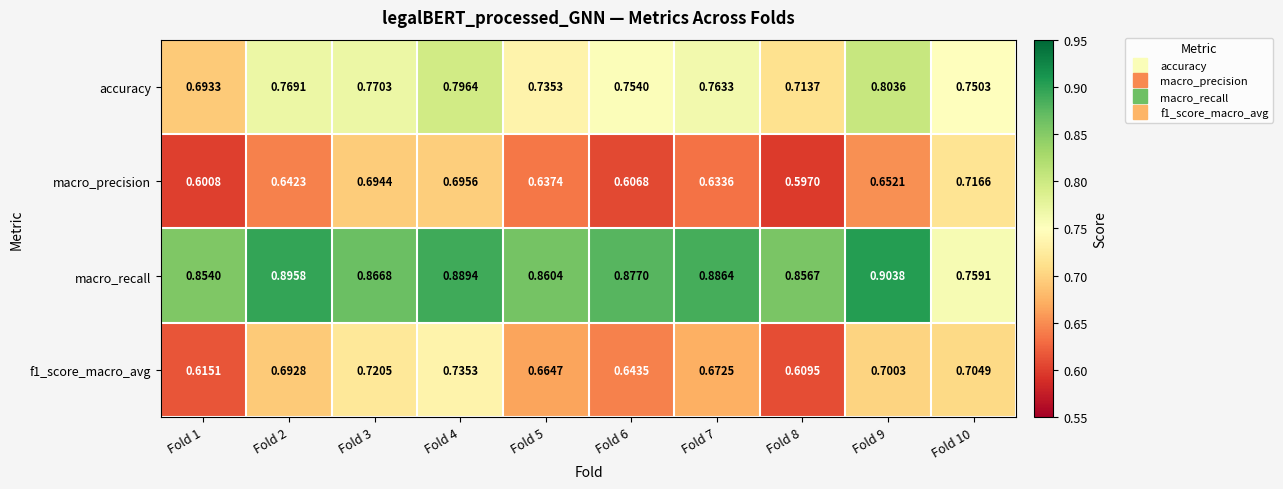

Which series has the largest total across all categories?

macro_recall